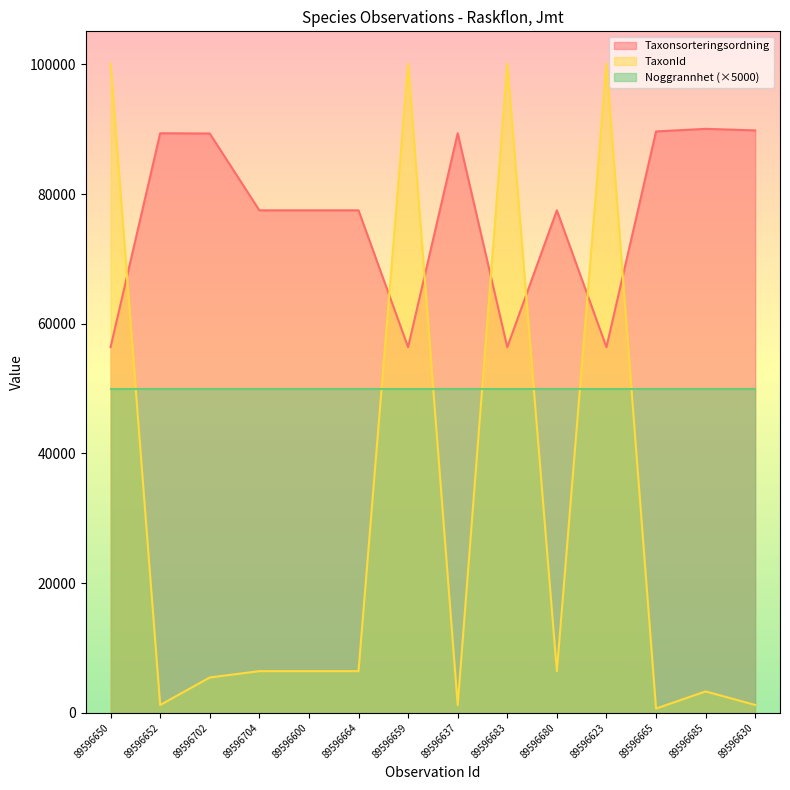

Which series has the largest range (max minus min)?

TaxonId